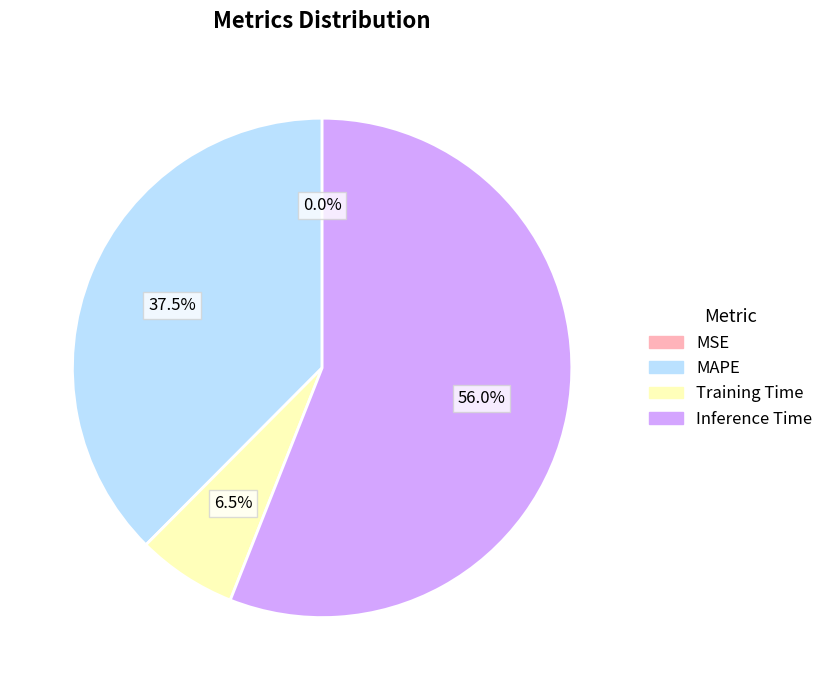

Does any single category account for the majority?

Yes